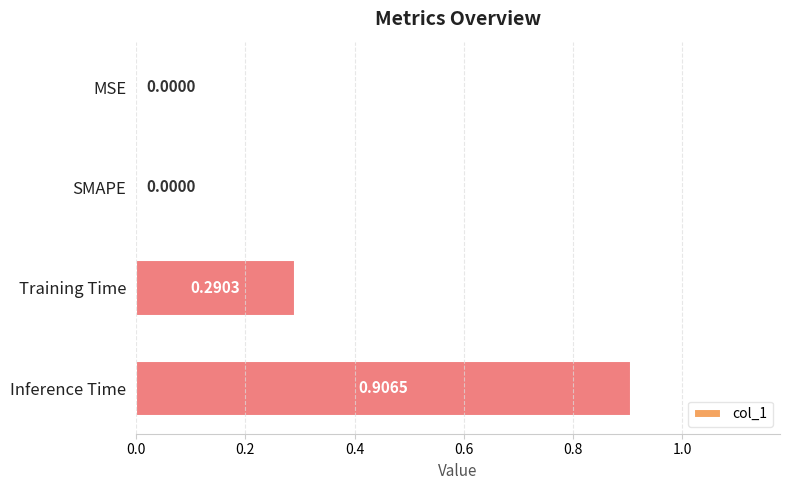

Between Training Time and Inference Time, which is larger?

Inference Time